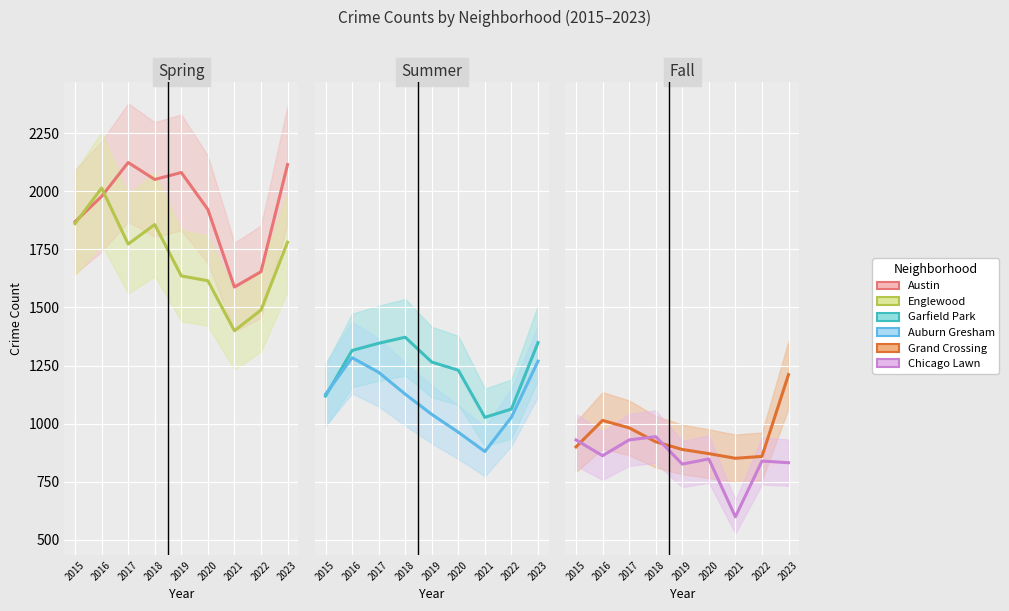

What is the difference between the maximum and minimum values in the Garfield Park series?

345